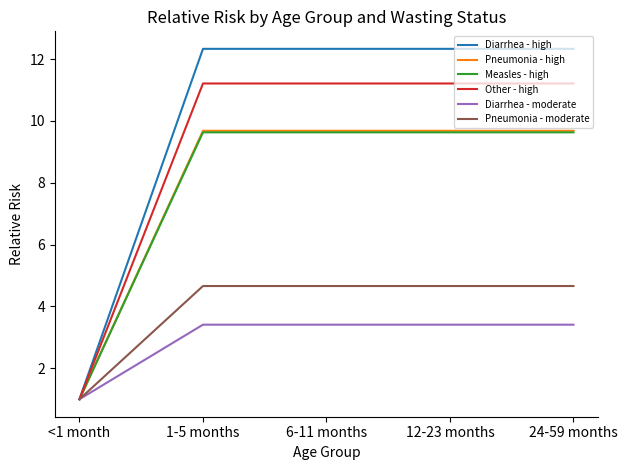

What is the sum of all Pneumonia - moderate values?

19.6